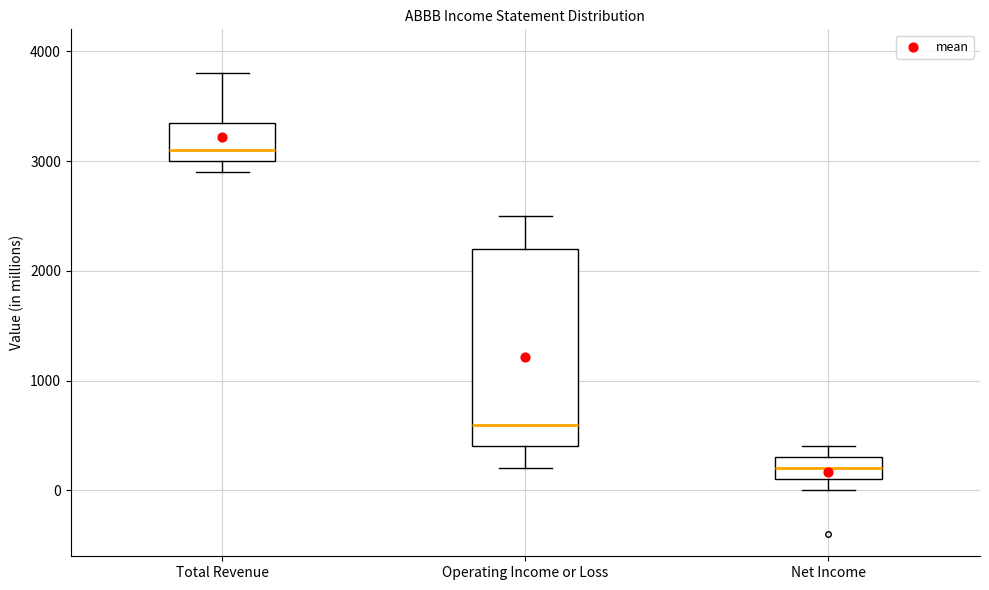

Where does the upper whisker of the box for Total Revenue end on the y-axis? The values are not printed on the chart, so give them approximately, as read against the axis.

3800